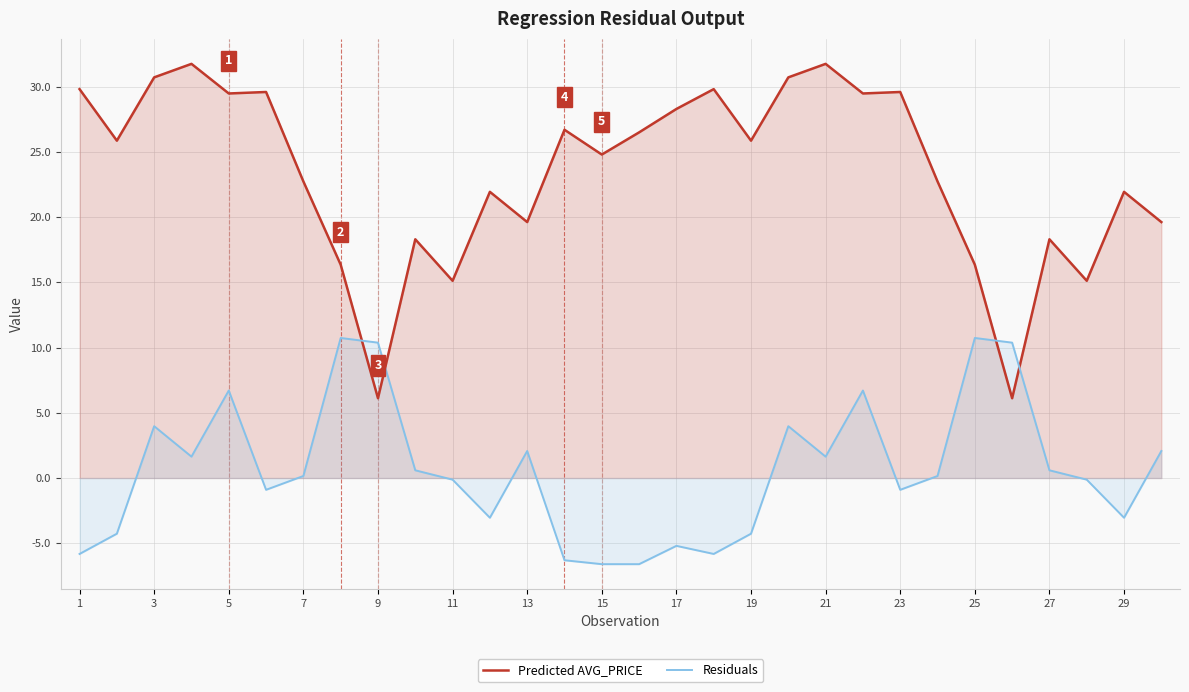

How many interior local valleys does the Predicted AVG_PRICE series have?

10